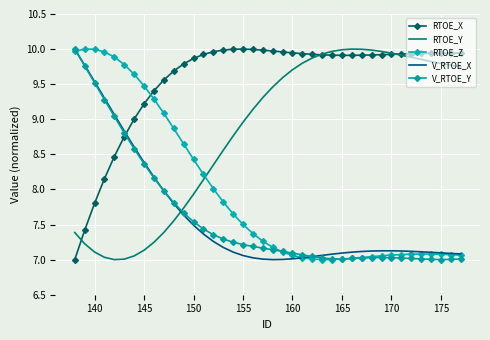

True or false: V_RTOE_X and V_RTOE_Y intersect in this chart.

True